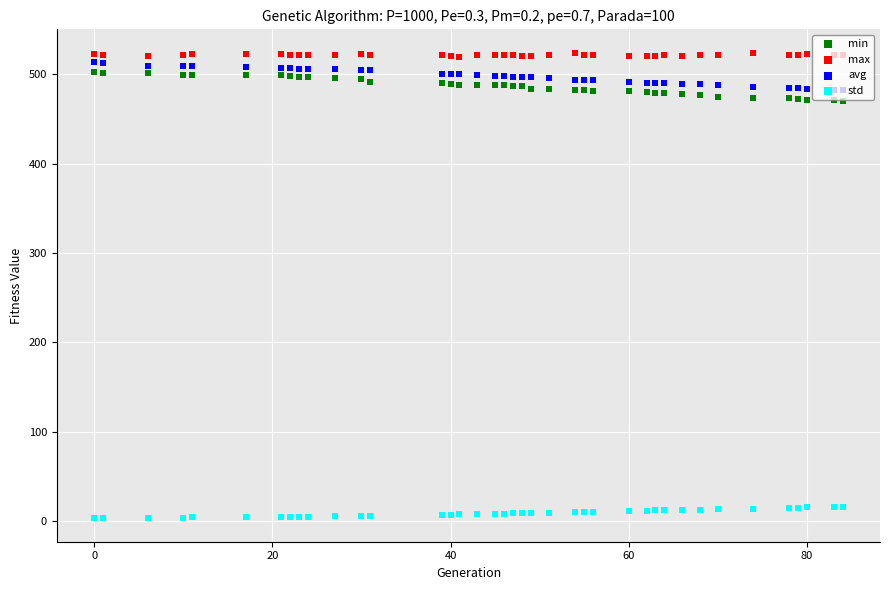

Which series contains the highest Y value?

max